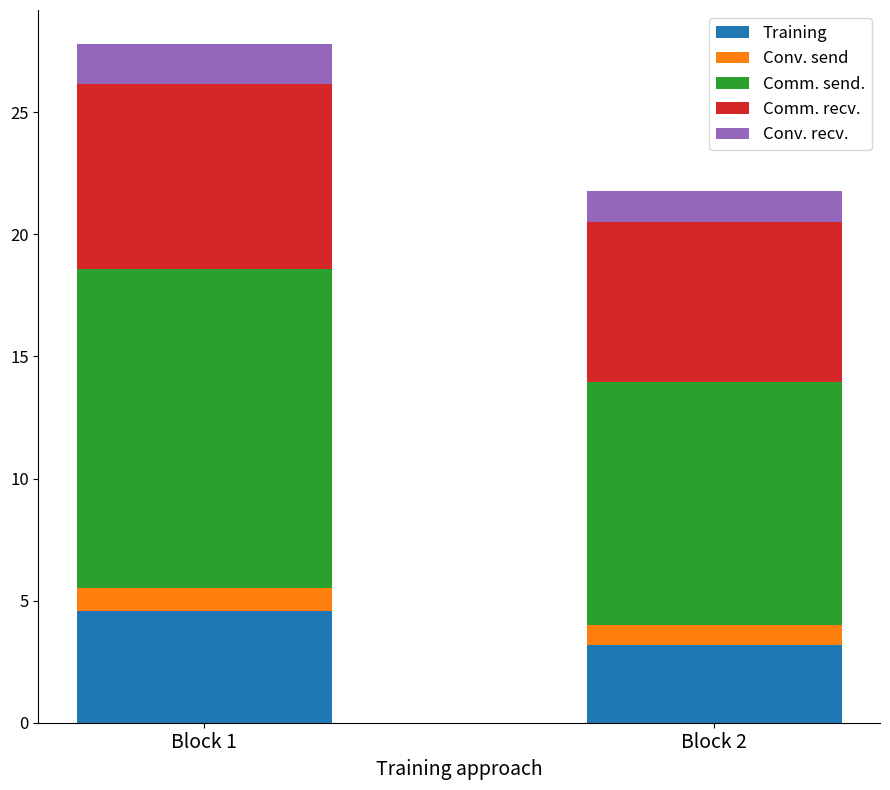

Which category has the lowest value in the Training series?

Block 2